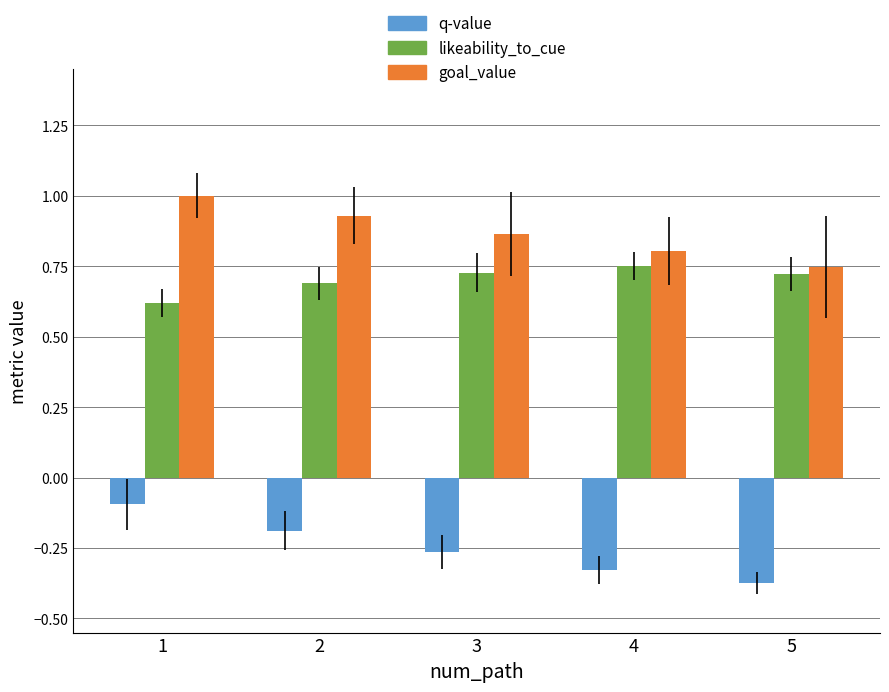

At how many categories does at least one series exceed 0?

5